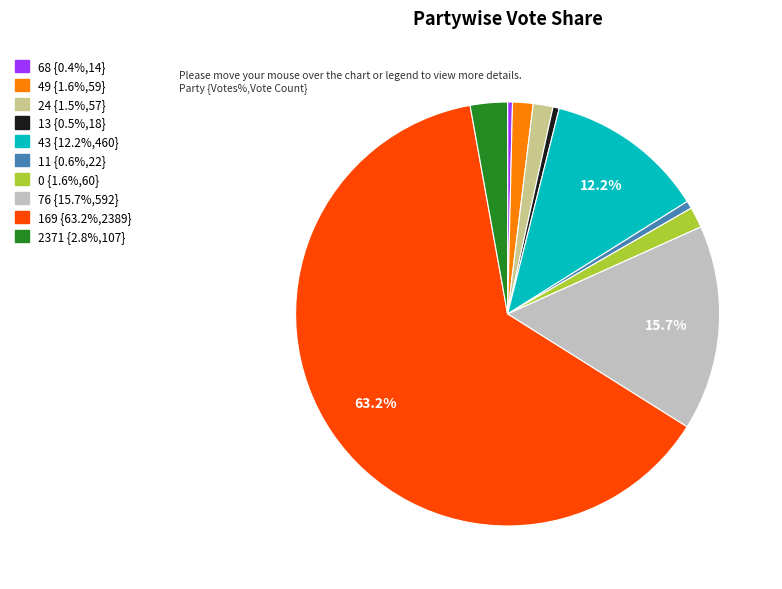

How many segments does this pie chart have?

10